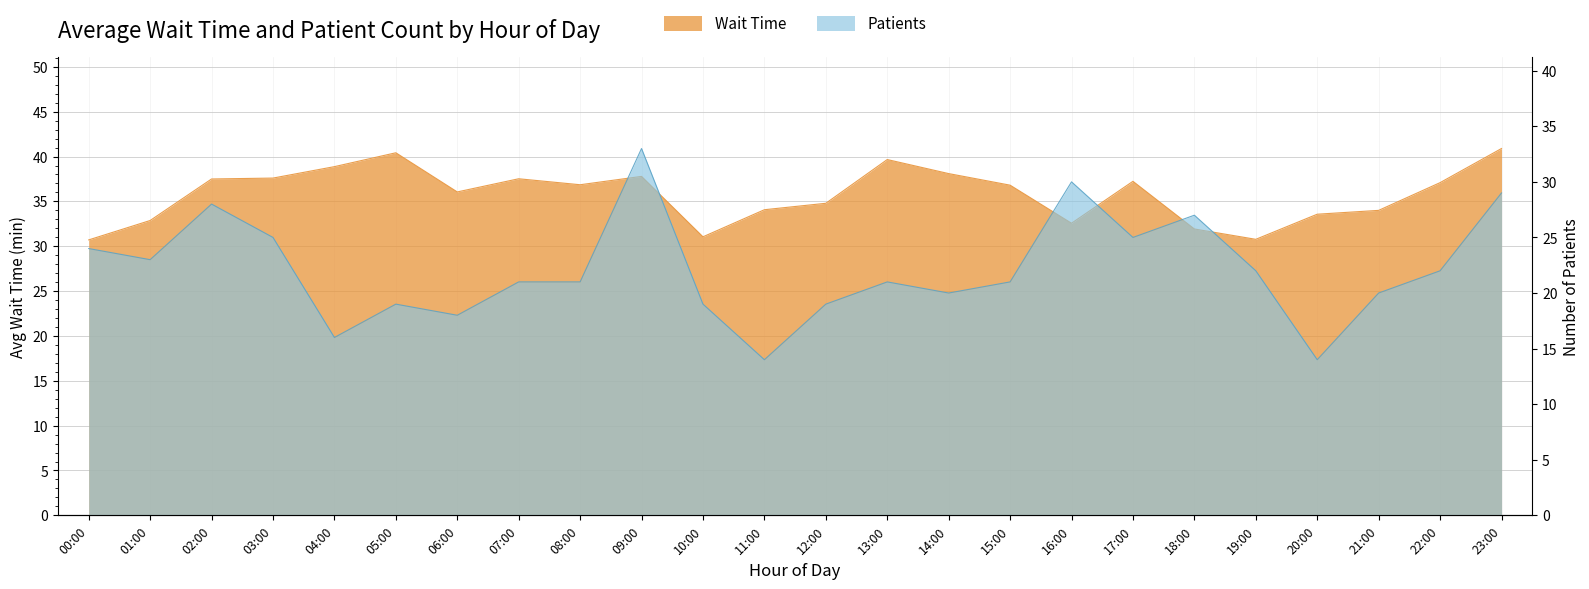

Reading left to right, transcribe all the data shown in this chart.

Wait Time: 30.7	32.9	37.5	37.6	38.9	40.4	36.1	37.5	36.9	37.8	31.1	34.1	34.8	39.7	38.1	36.8	32.6	37.2	31.9	30.8	33.6	34.0	37.1	40.9
Patients: 24.0	23.0	28.0	25.0	16.0	19.0	18.0	21.0	21.0	33.0	19.0	14.0	19.0	21.0	20.0	21.0	30.0	25.0	27.0	22.0	14.0	20.0	22.0	29.0